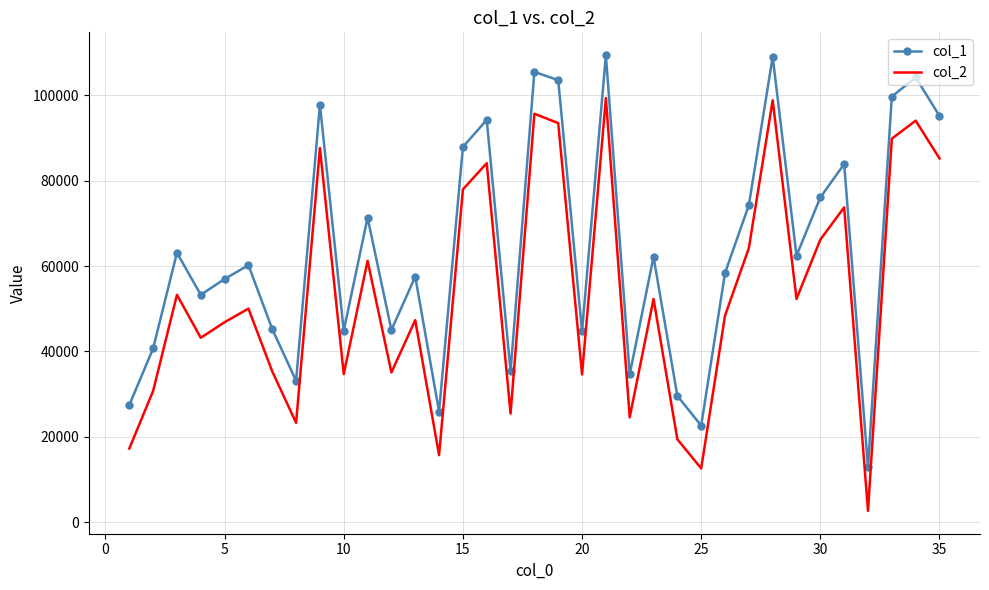

In col_1, how many points are lower than both neighbors (excluding endpoints)?

11